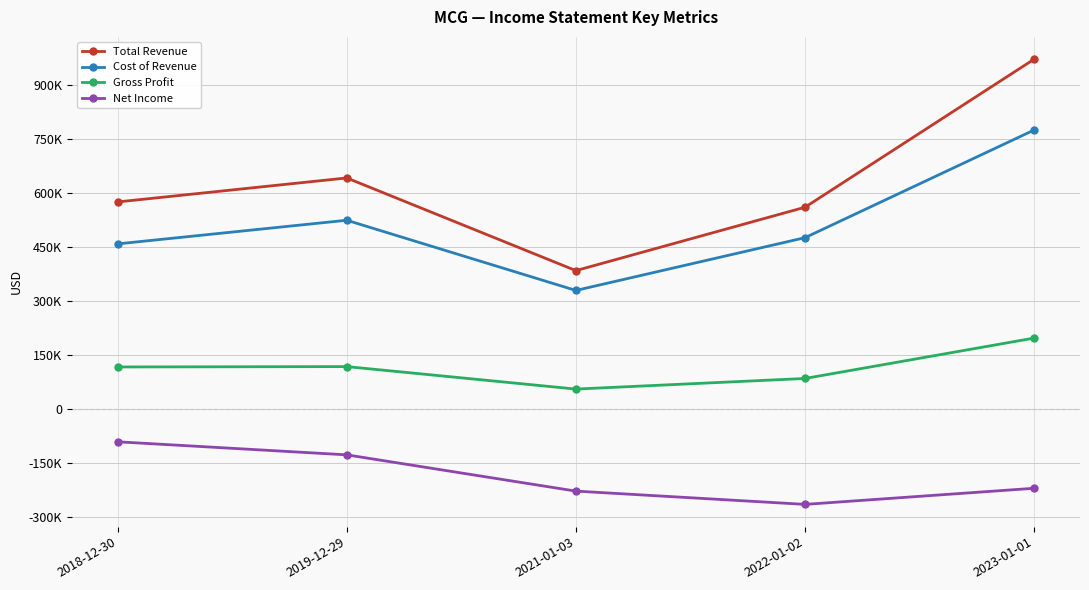

Reading left to right, what are all the values shown in this chart?

Total Revenue: 2018-12-30=575300	2019-12-29=642000	2021-01-03=384400	2022-01-02=560600	2023-01-01=972200
Cost of Revenue: 2018-12-30=458700	2019-12-29=524400	2021-01-03=329300	2022-01-02=476000	2023-01-01=775300
Gross Profit: 2018-12-30=116600	2019-12-29=117600	2021-01-03=55100	2022-01-02=84600	2023-01-01=196900
Net Income: 2018-12-30=-91400	2019-12-29=-127700	2021-01-03=-228500	2022-01-02=-265400	2023-01-01=-220600